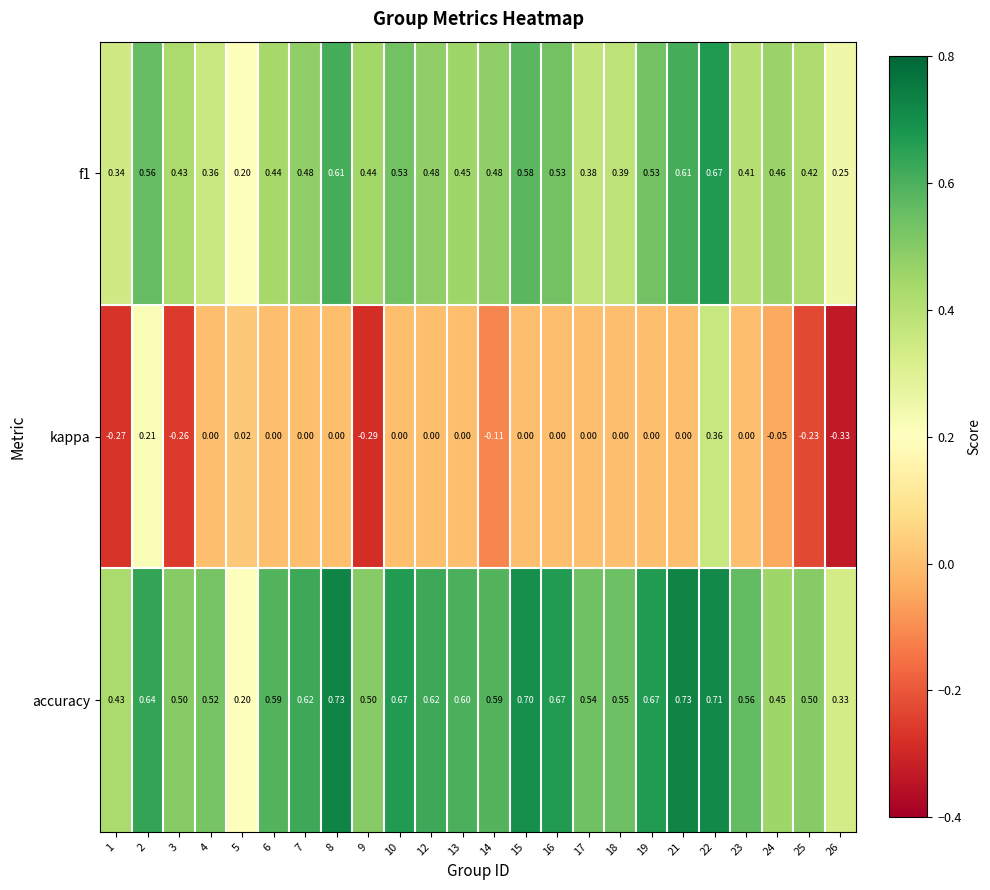

Between 19 and 25, which series saw the biggest shift?

kappa